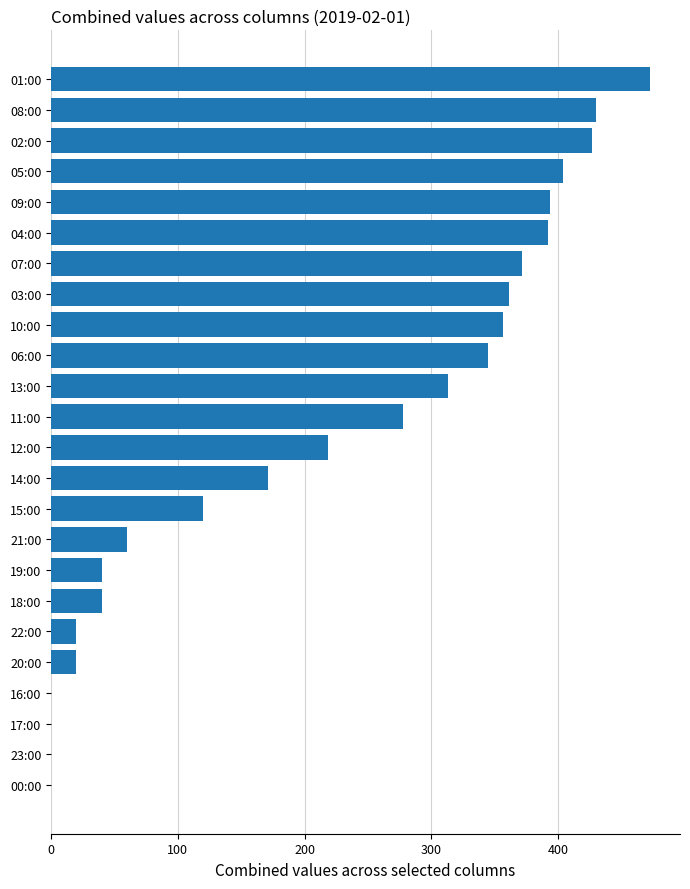

At which label is the value closest to 236?

12:00